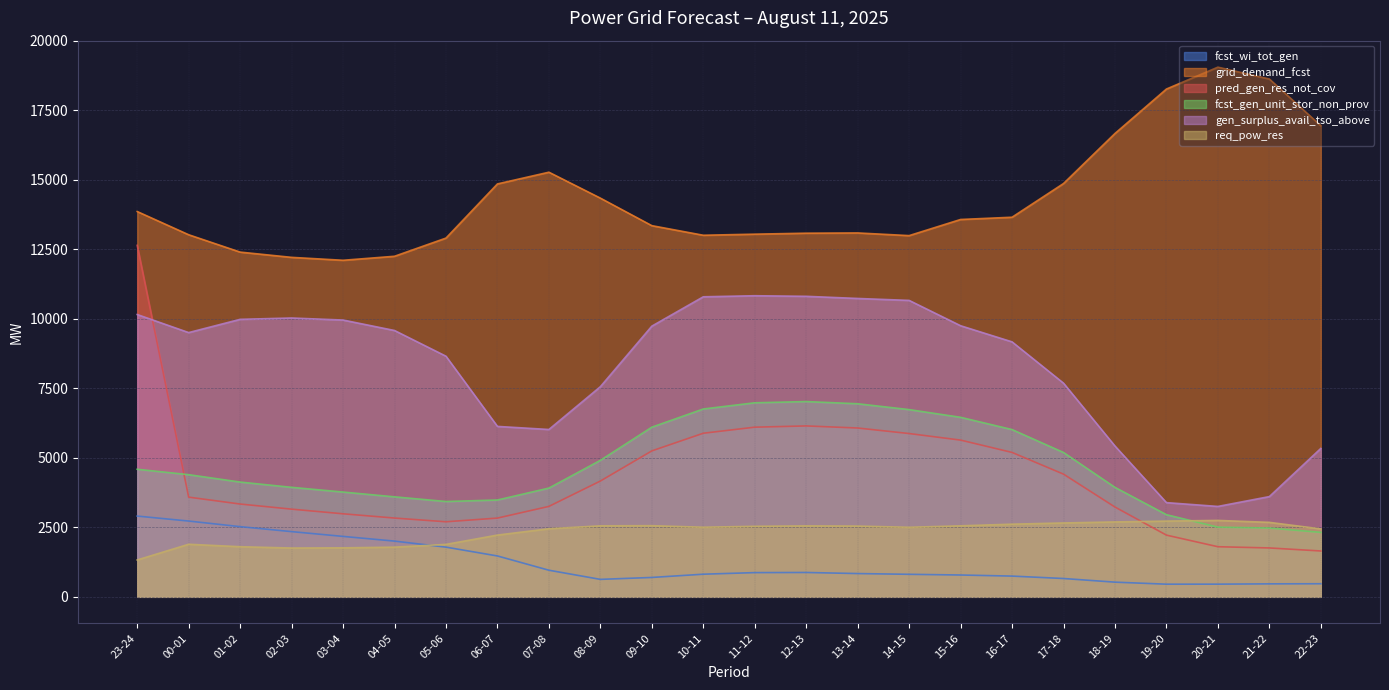

Rank the categories by req_pow_res value from lowest to highest.

23-24, 02-03, 03-04, 04-05, 01-02, 05-06, 00-01, 06-07, 22-23, 07-08, 14-15, 10-11, 11-12, 13-14, 12-13, 08-09, 15-16, 09-10, 16-17, 17-18, 21-22, 18-19, 19-20, 20-21